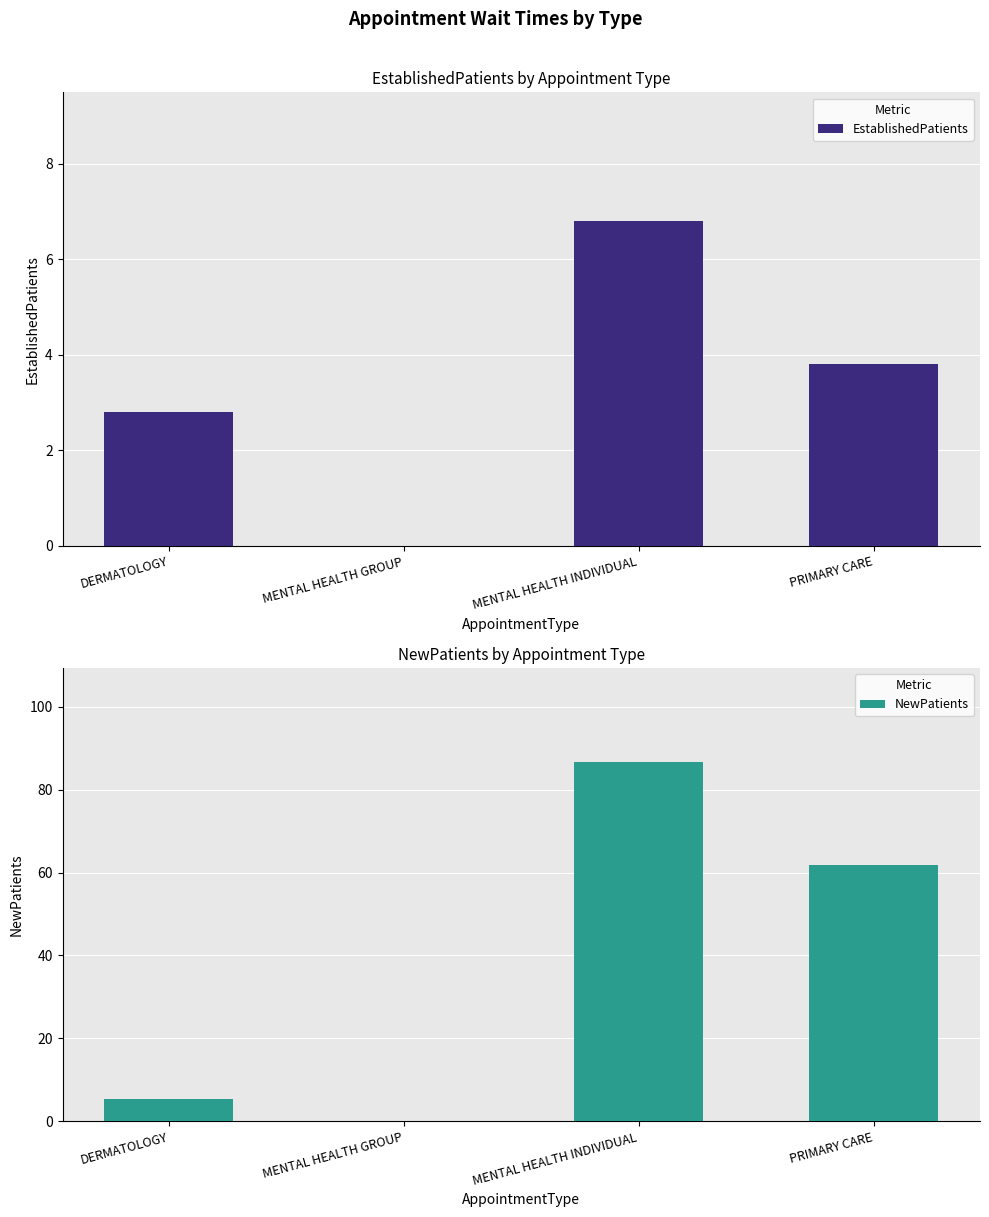

The value of NewPatients at PRIMARY CARE is 15.8. True or false?

False